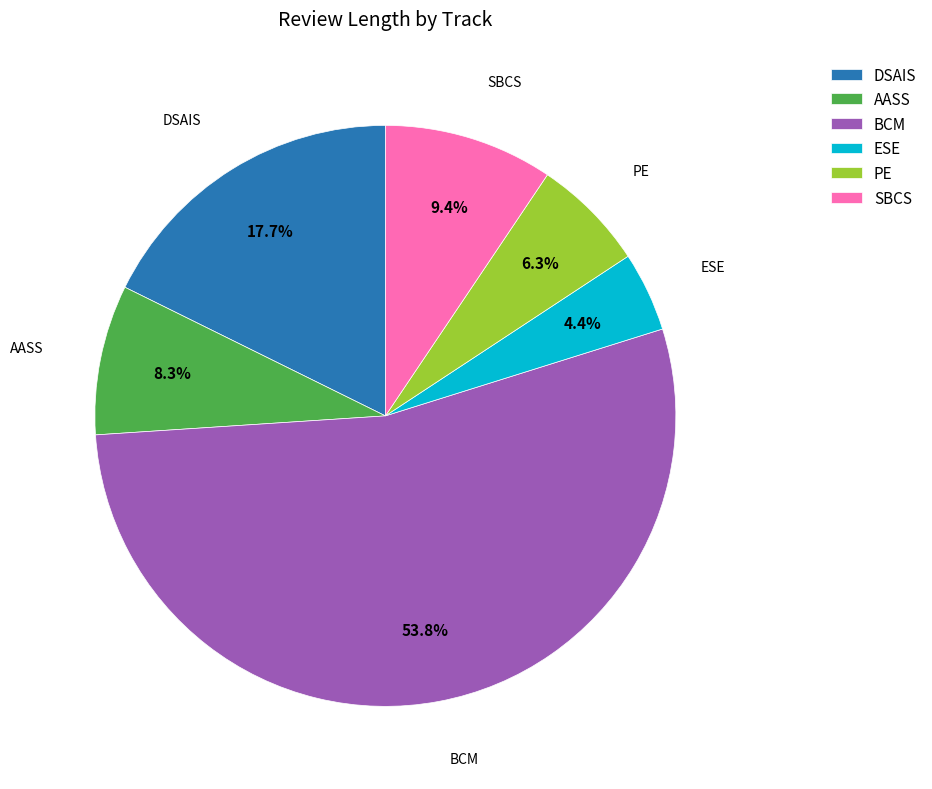

Which has a higher value, PE or AASS?

AASS